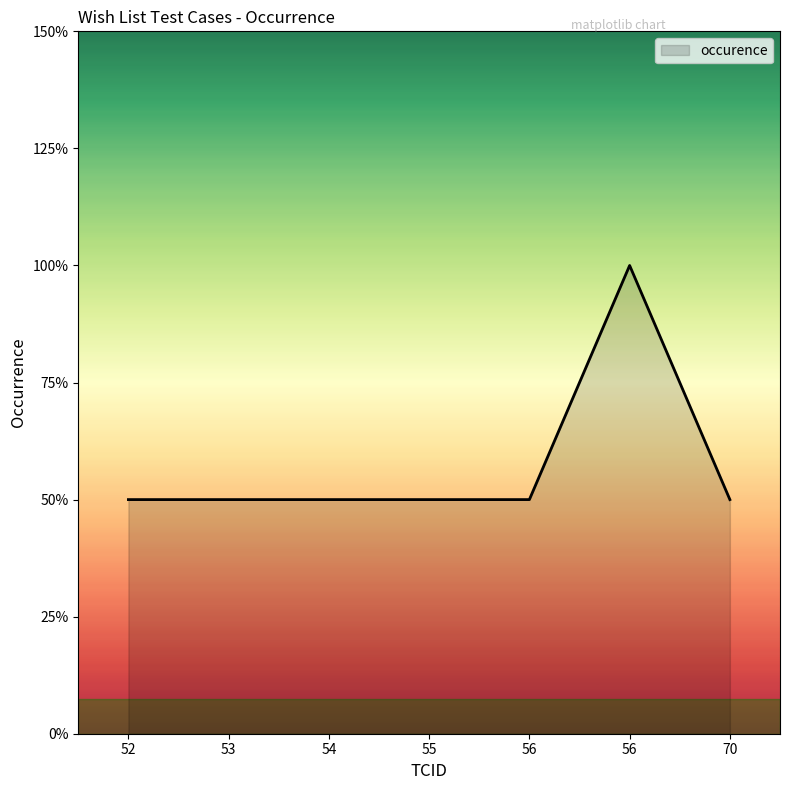

Does the chart display data point markers on the line(s)?

No